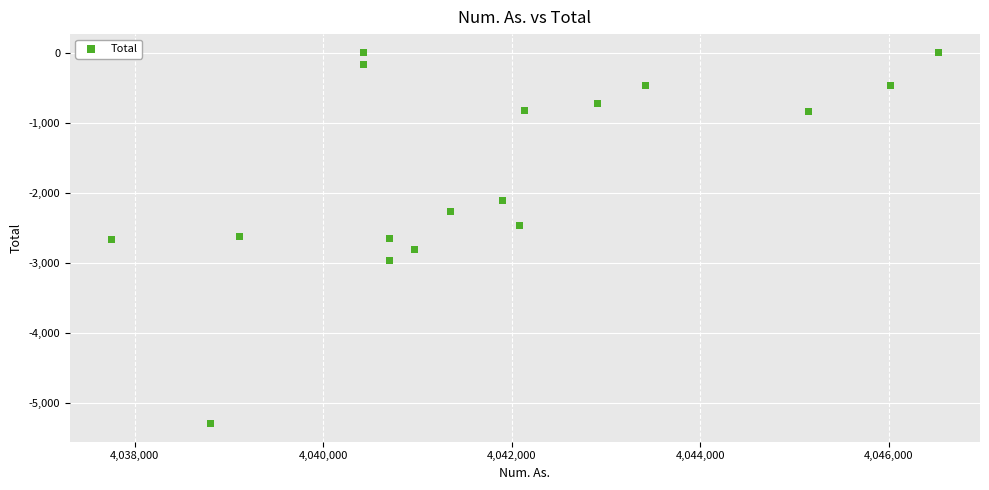

What is the range of X values (max minus min)?

8774.0